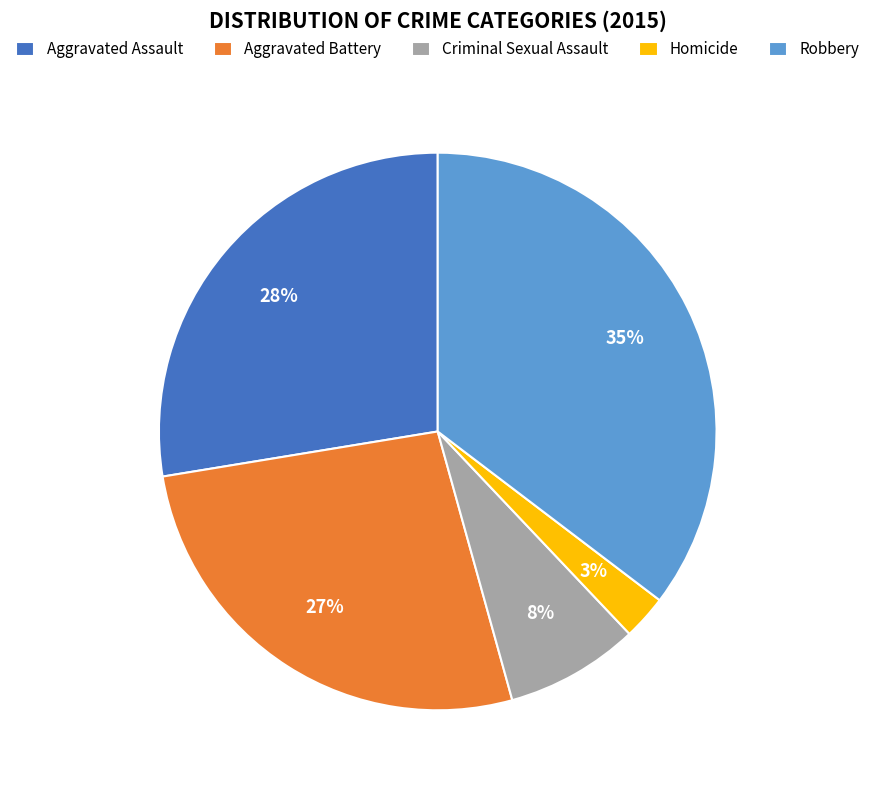

Which has a higher value, Robbery or Criminal Sexual Assault?

Robbery